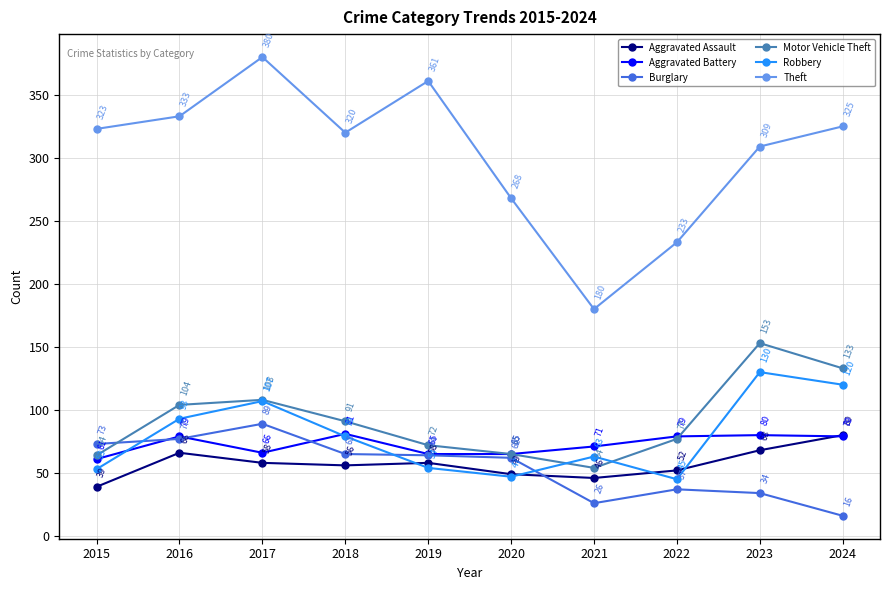

What is the sum of the Aggravated Assault values at 2024 and 2022?

132